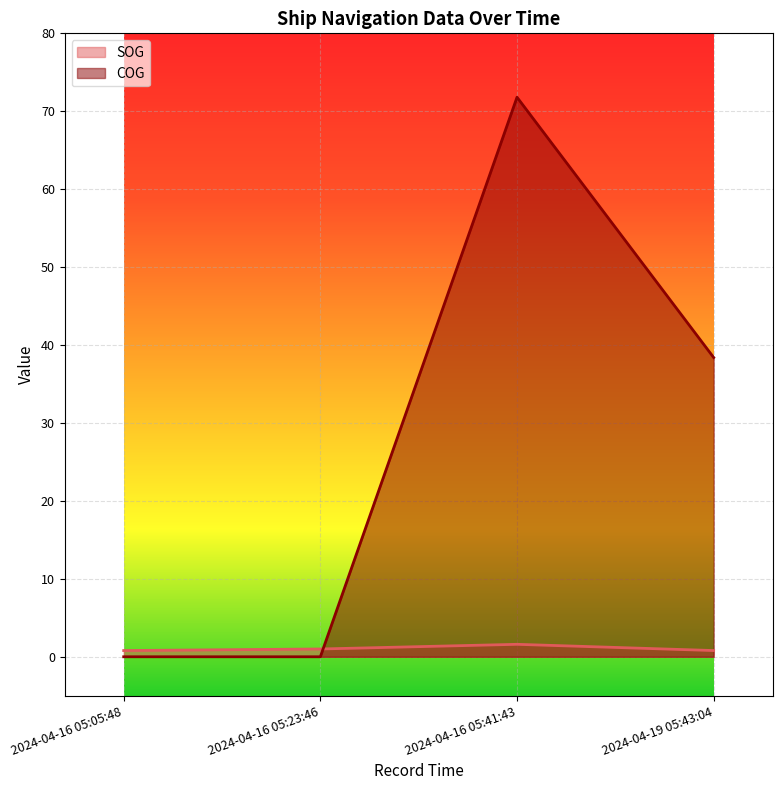

Reading left to right, what are all the values shown in this chart?

SOG: 0.8	1.0	1.6	0.8
COG: 0.0	0.0	71.8	38.4